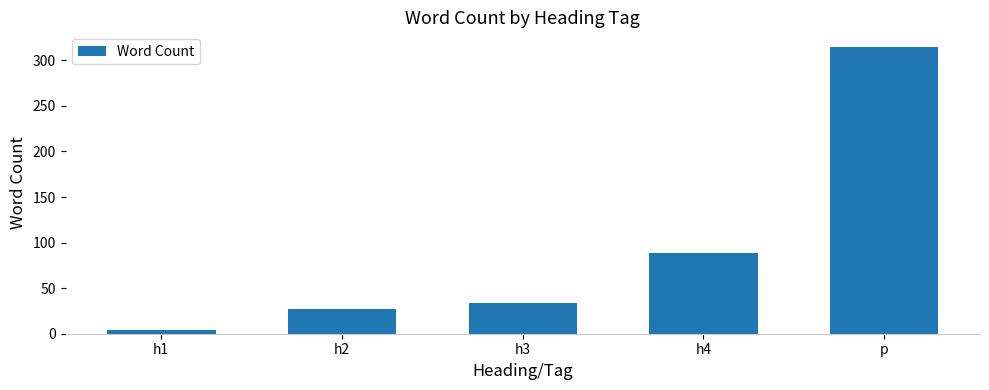

Reading right to left, transcribe all the data shown in this chart.

315	89	34	27	4